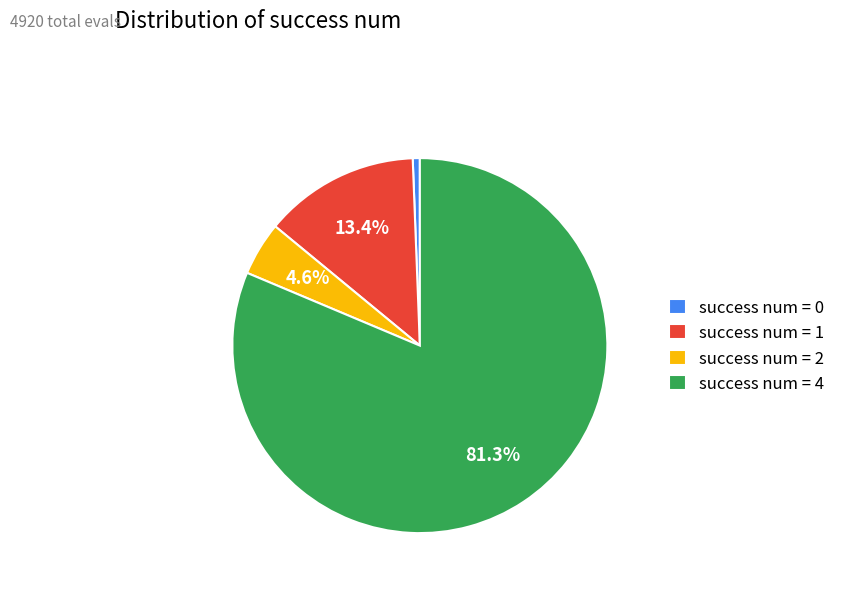

Approximately how many times larger is the value at success num = 2 compared to success num = 1?

0.3